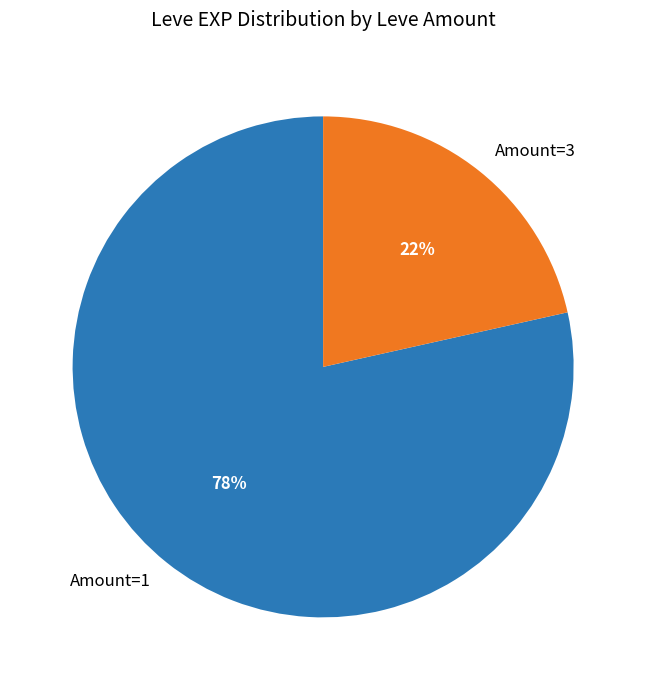

Do Amount=3 and Amount=1 together represent more than half of the pie?

Yes